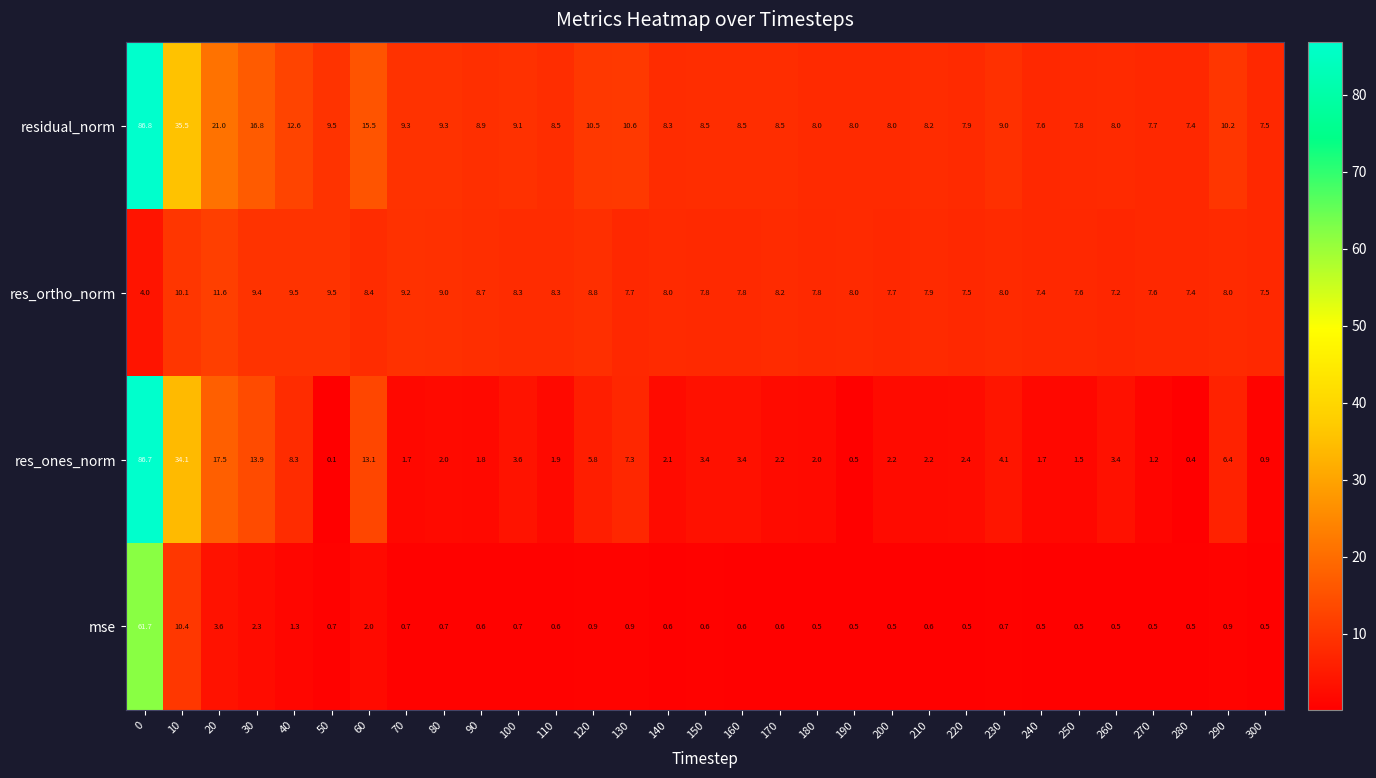

How many values in the residual_norm series are below 8?

6